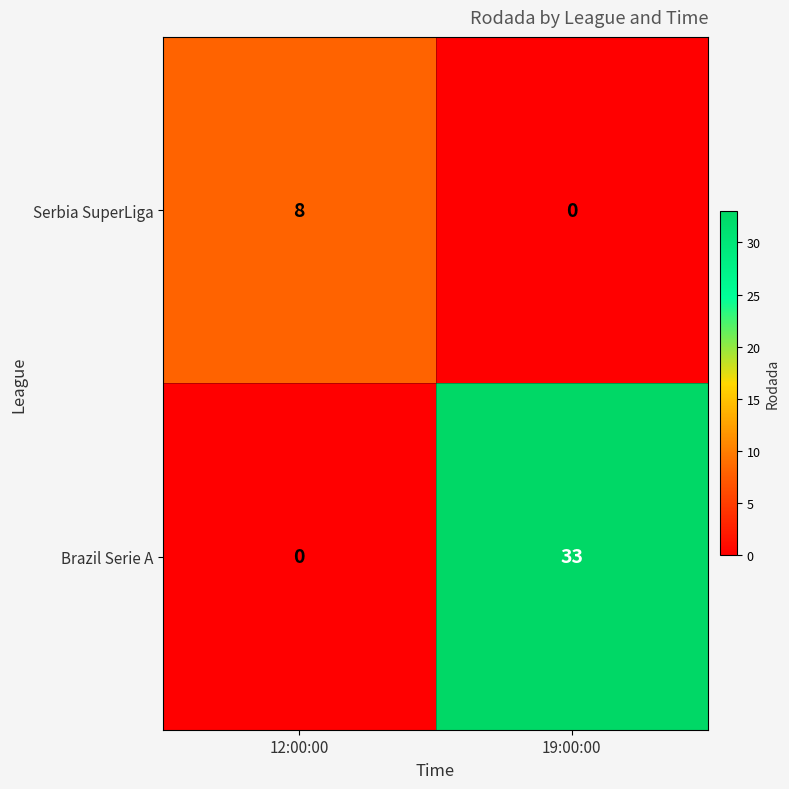

Reading right to left, transcribe all the data shown in this chart.

Serbia SuperLiga: 19:00:00=0	12:00:00=8
Brazil Serie A: 19:00:00=33	12:00:00=0